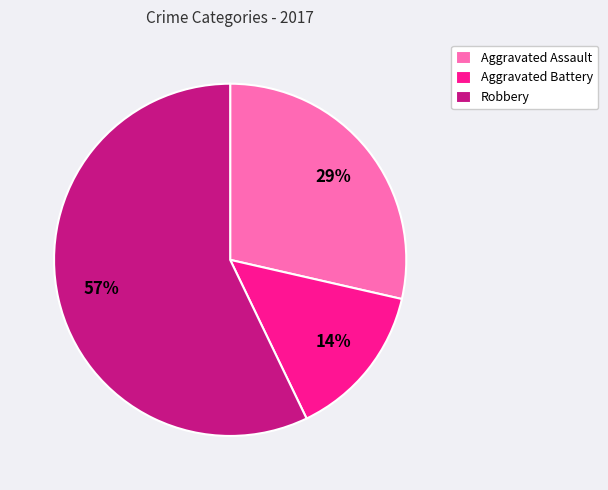

Do Aggravated Assault and Robbery together represent more than half of the pie?

Yes